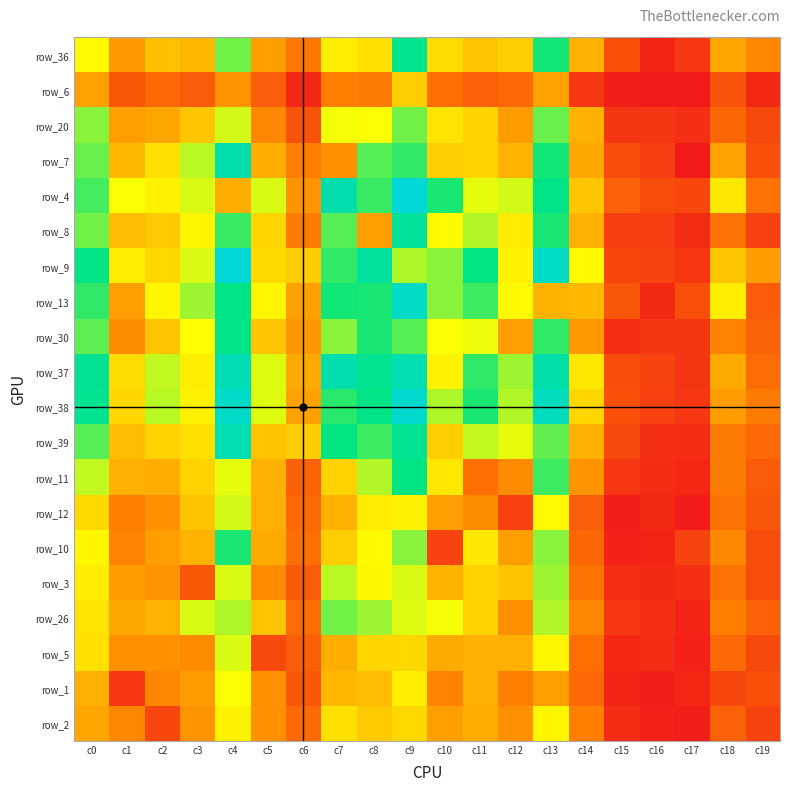

At which category does the chart reach its minimum across all series?

c16